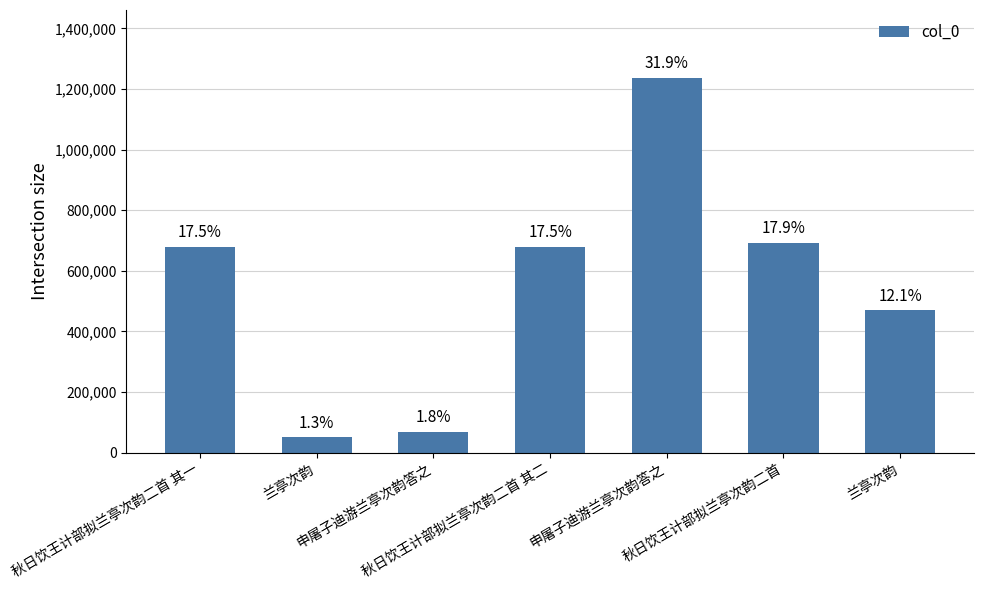

How many bars are there in total?

7